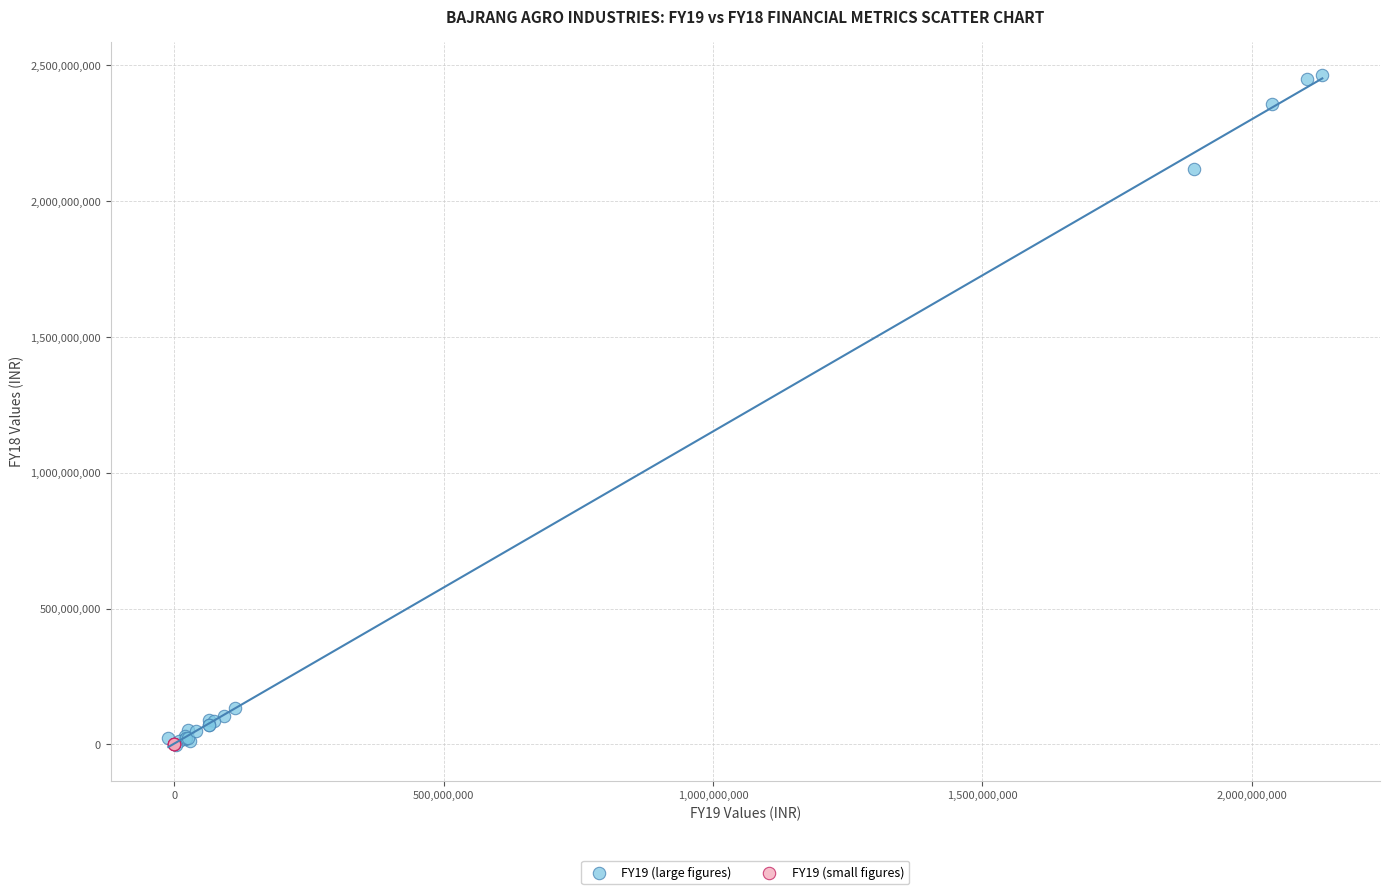

Which series contains the highest Y value?

FY19 (large figures)